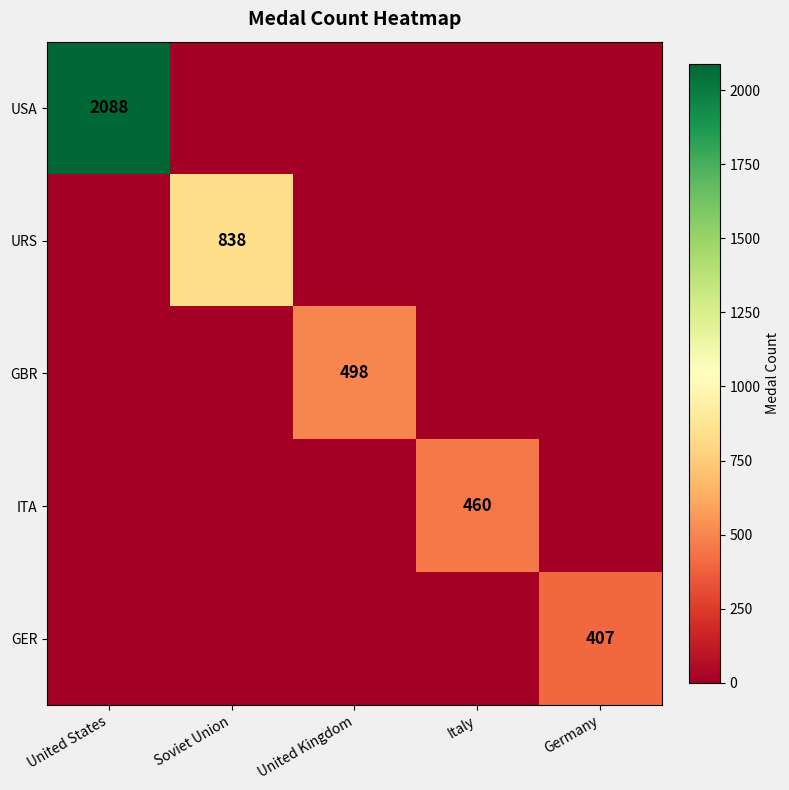

The ITA series shows 152 at Italy. True or false?

False